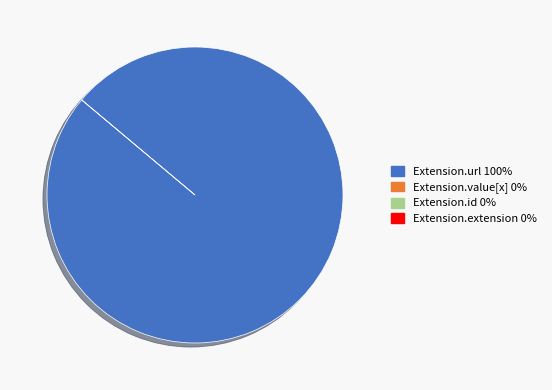

Does Extension.value[x] represent more than half of the total?

No